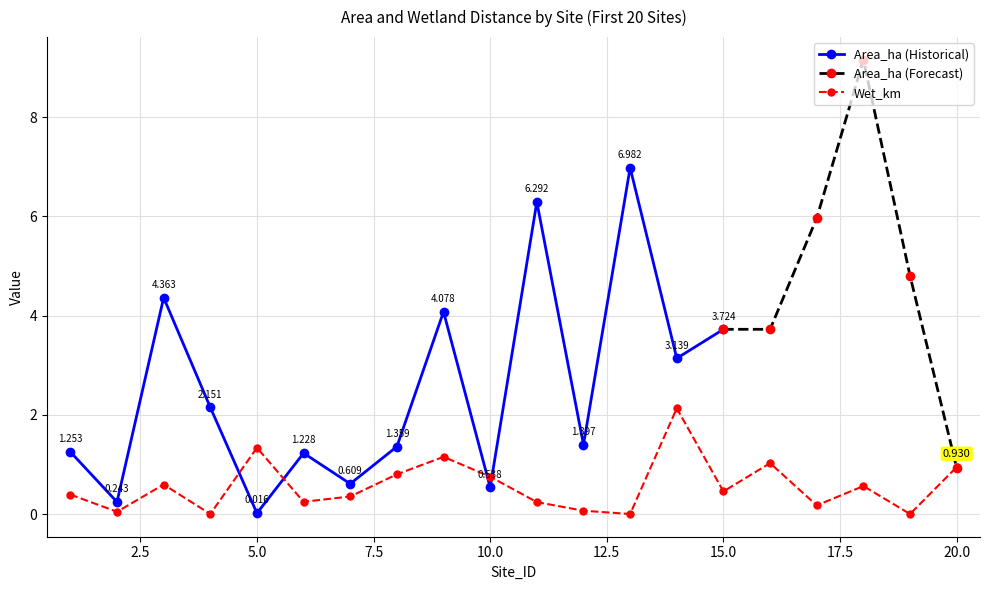

True or false: Wet_km has more than 0 points higher than both neighbors.

True